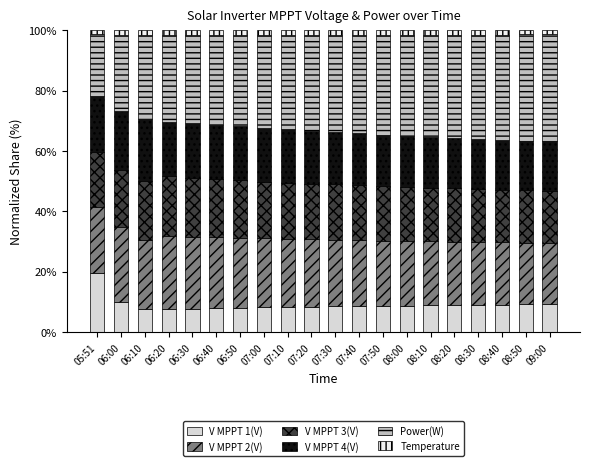

What is the highest value of the V MPPT 1(V) series?

19.8